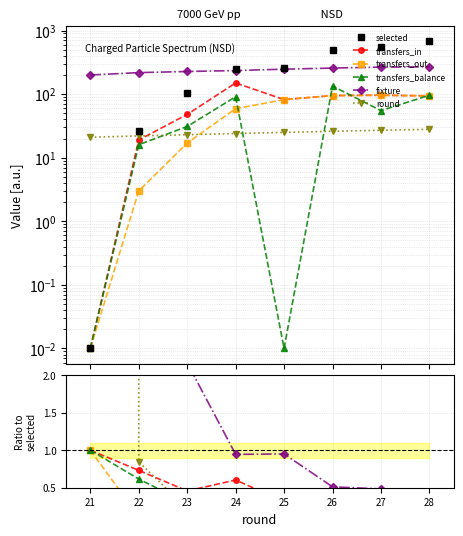

Does the chart display data point markers on the line(s)?

Yes